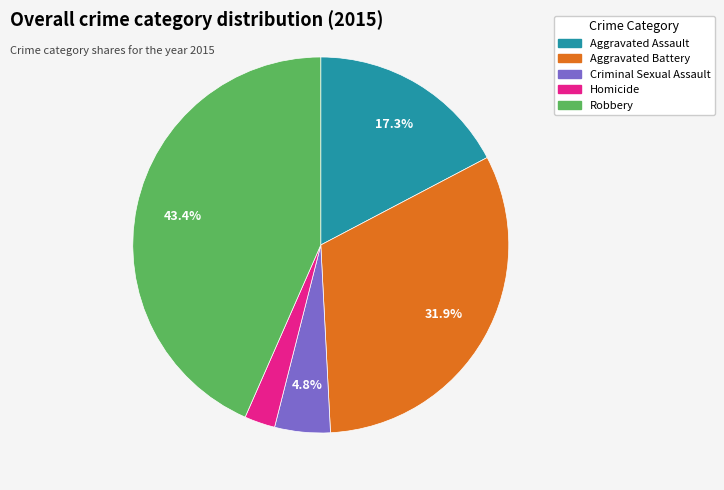

Rank the categories by value from highest to lowest.

Robbery, Aggravated Battery, Aggravated Assault, Criminal Sexual Assault, Homicide